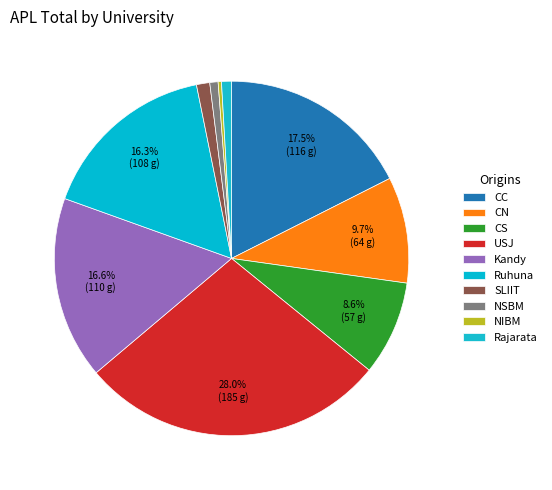

How many segments does this pie chart have?

10